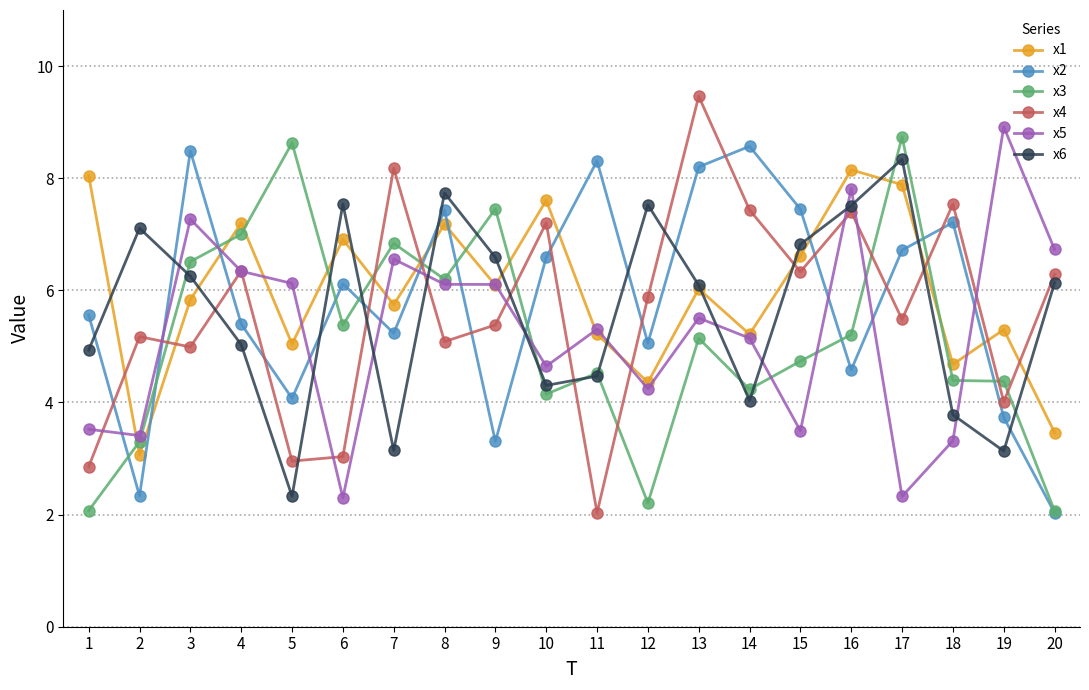

True or false: x4 has a value of 7.4 at 16.

True